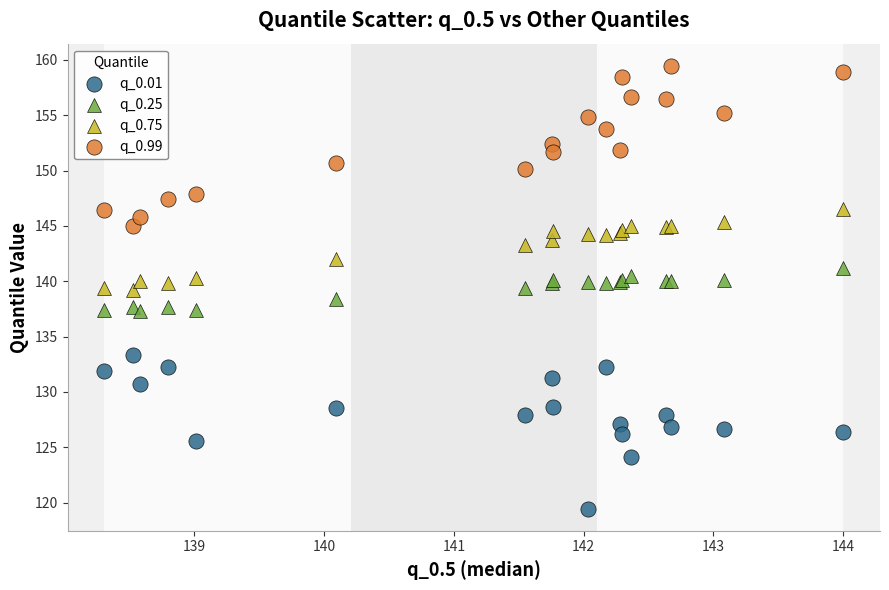

Which series reaches the minimum Y coordinate?

q_0.01